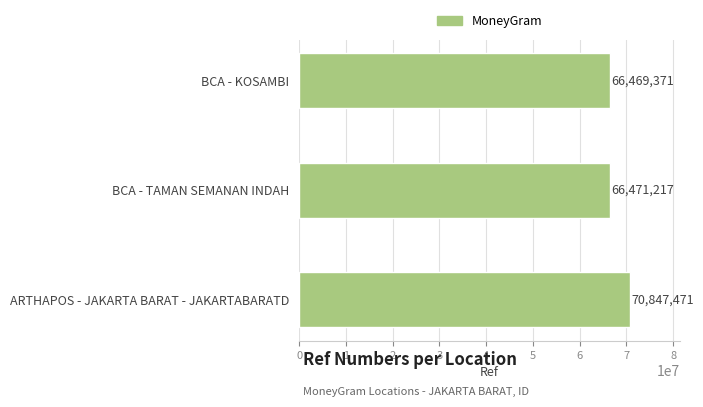

Where is the data nearest to the value 68658421?

BCA - TAMAN SEMANAN INDAH